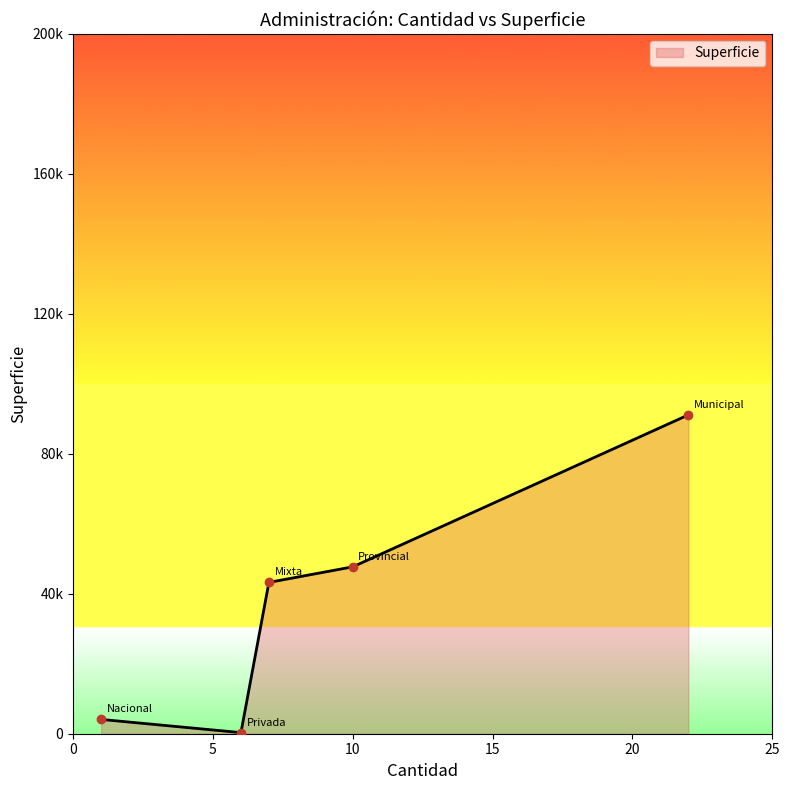

What is the maximum value shown in the chart?

91129.5